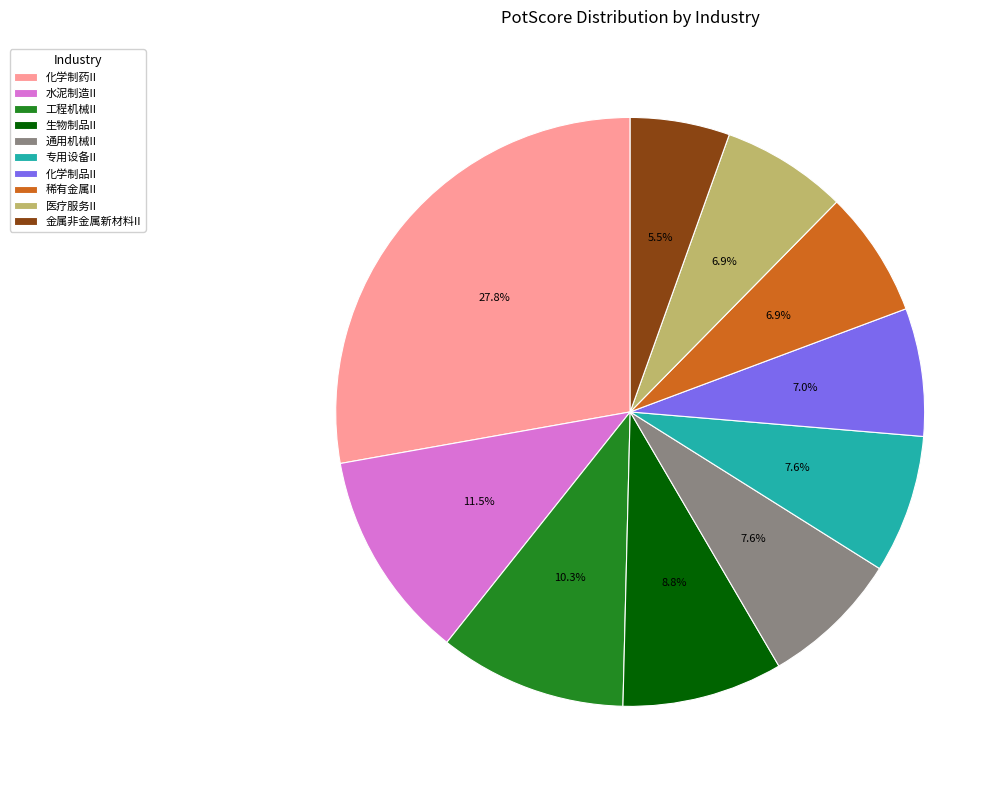

Which category has the smallest portion of the pie?

金属非金属新材料II